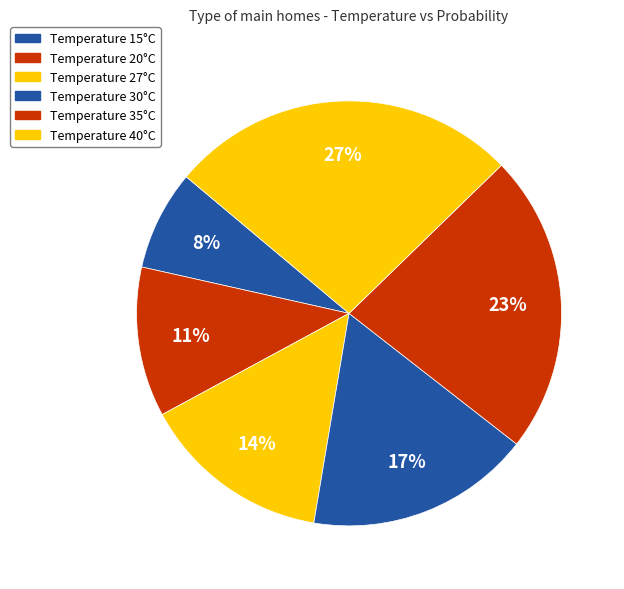

To the nearest percent, what is the difference between the largest and smallest slice percentages?

19%